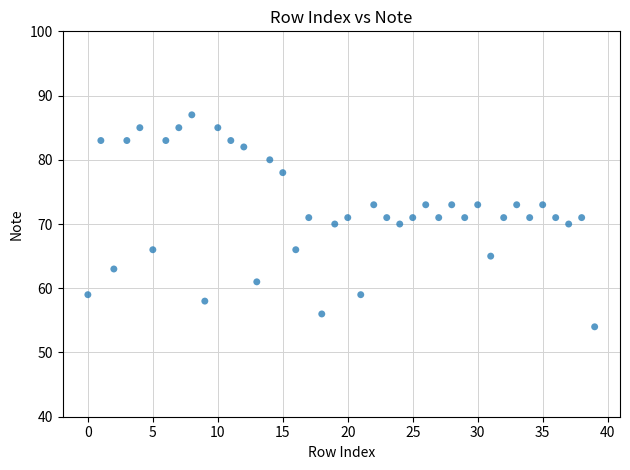

What is the range of Y values (max minus min)?

33